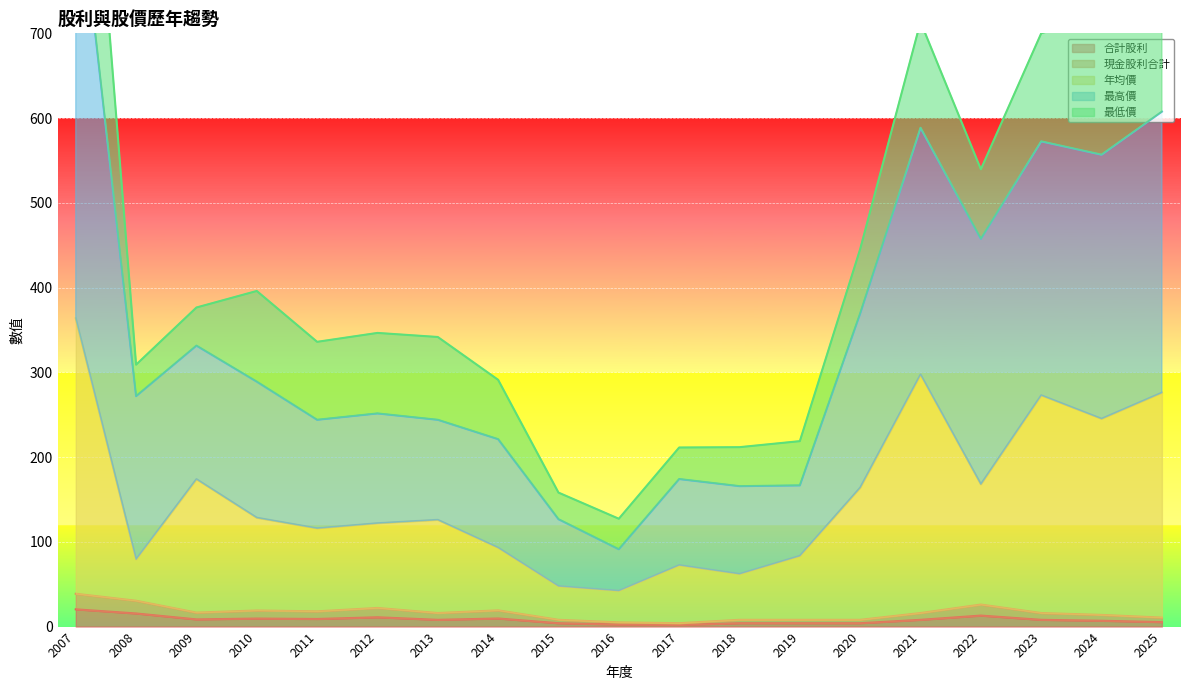

True or false: 合計股利 has a value of 6.9 at 2024.

True